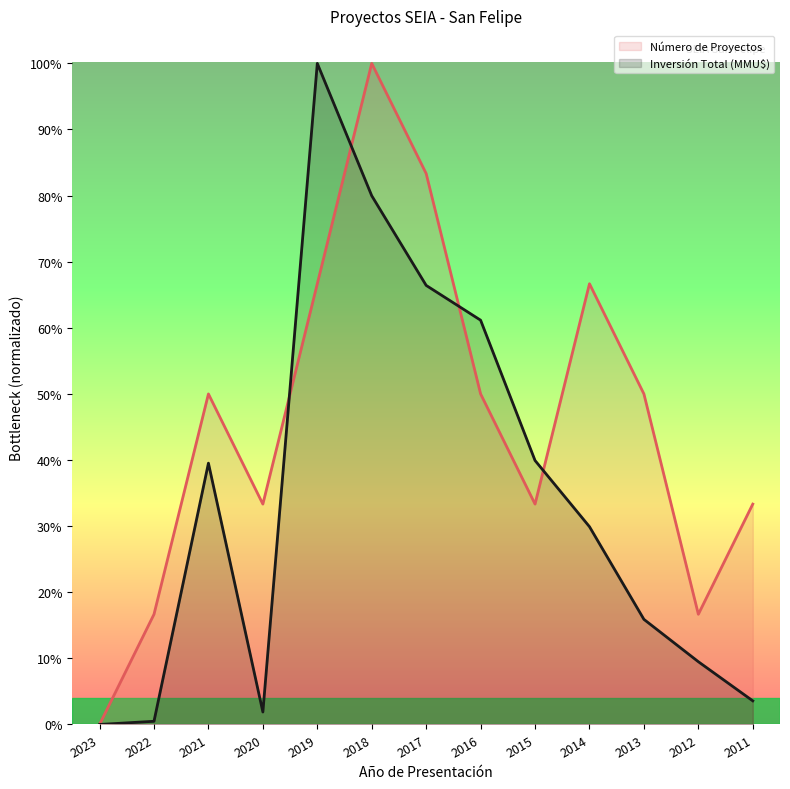

Where do Inversión Total (MMU$) and Número de Proyectos first cross each other?

2020 and 2019